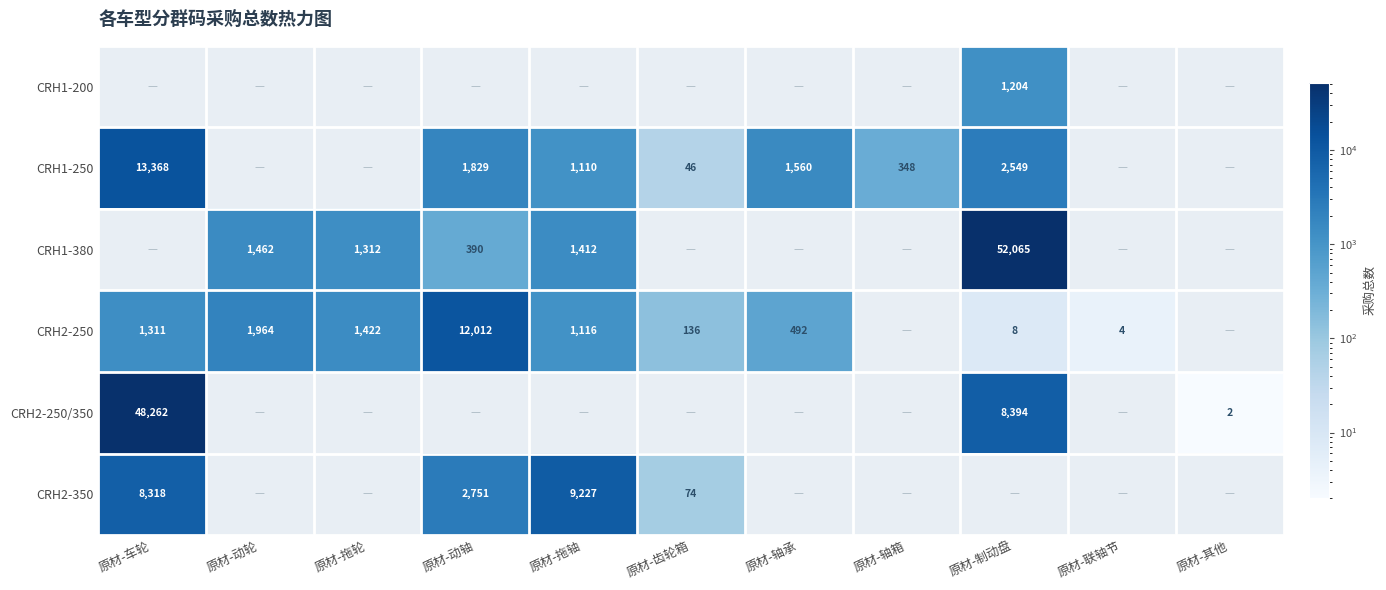

What is the difference between the CRH1-250 values at 原材-制动盘 and 原材-动轴?

720